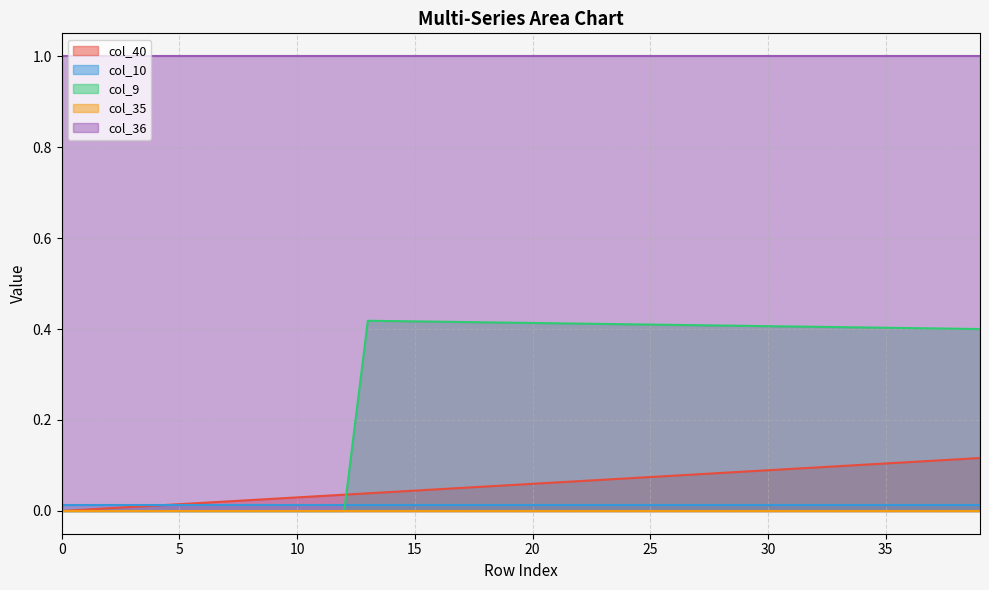

Rank the categories by col_36 value from lowest to highest.

0, 1, 2, 3, 4, 5, 6, 7, 8, 9, 10, 11, 12, 13, 14, 15, 16, 17, 18, 19, 20, 21, 22, 23, 24, 25, 26, 27, 28, 29, 30, 31, 32, 33, 34, 35, 36, 37, 38, 39